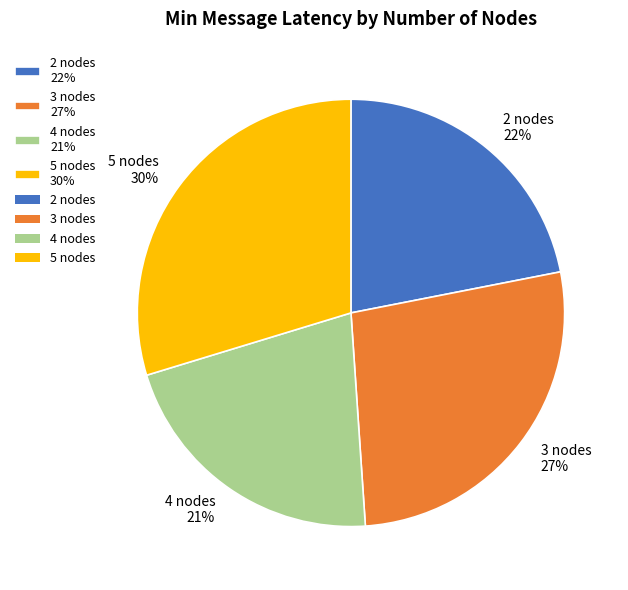

True or false: 2 nodes accounts for 16% of the total.

False